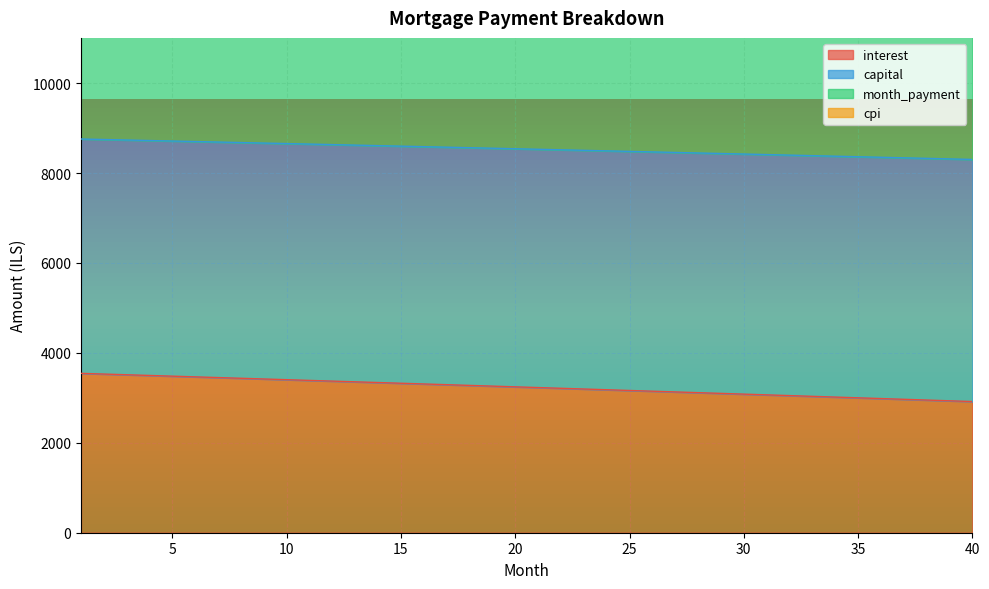

What is the lowest value of the interest series?

2917.9